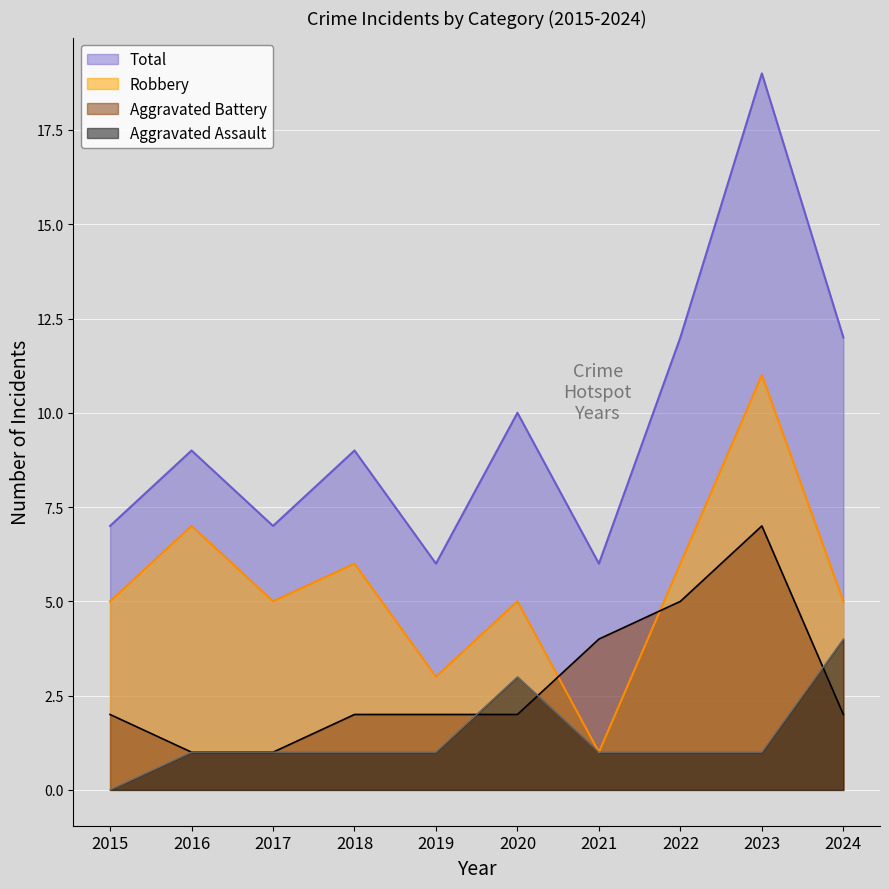

What are all the series names shown in the legend?

Total, Robbery, Aggravated Battery, Aggravated Assault